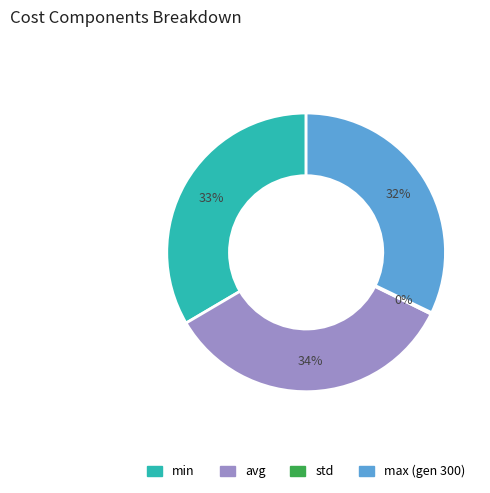

Does any single category account for the majority?

No